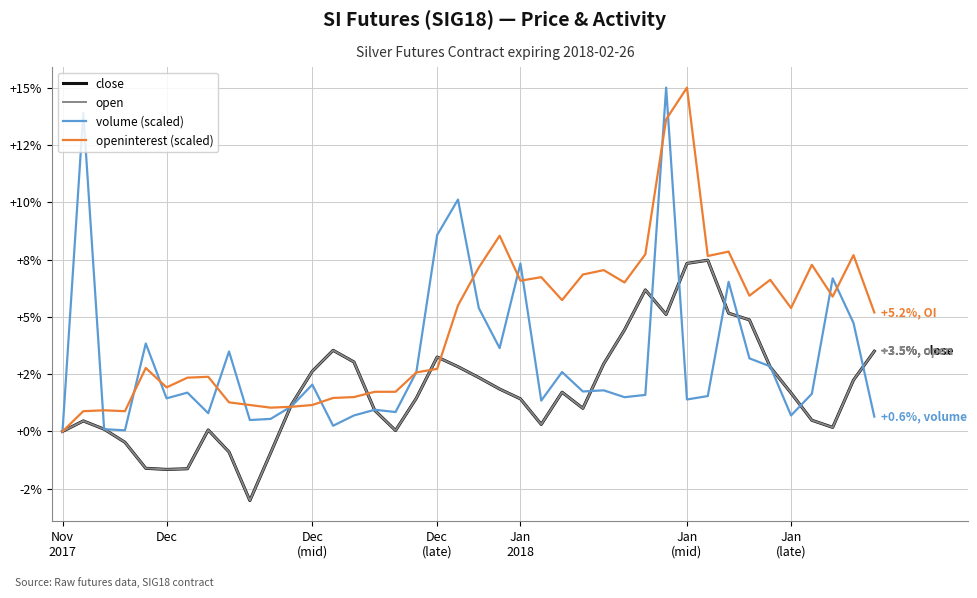

Is this an area chart (filled region under the line)?

No